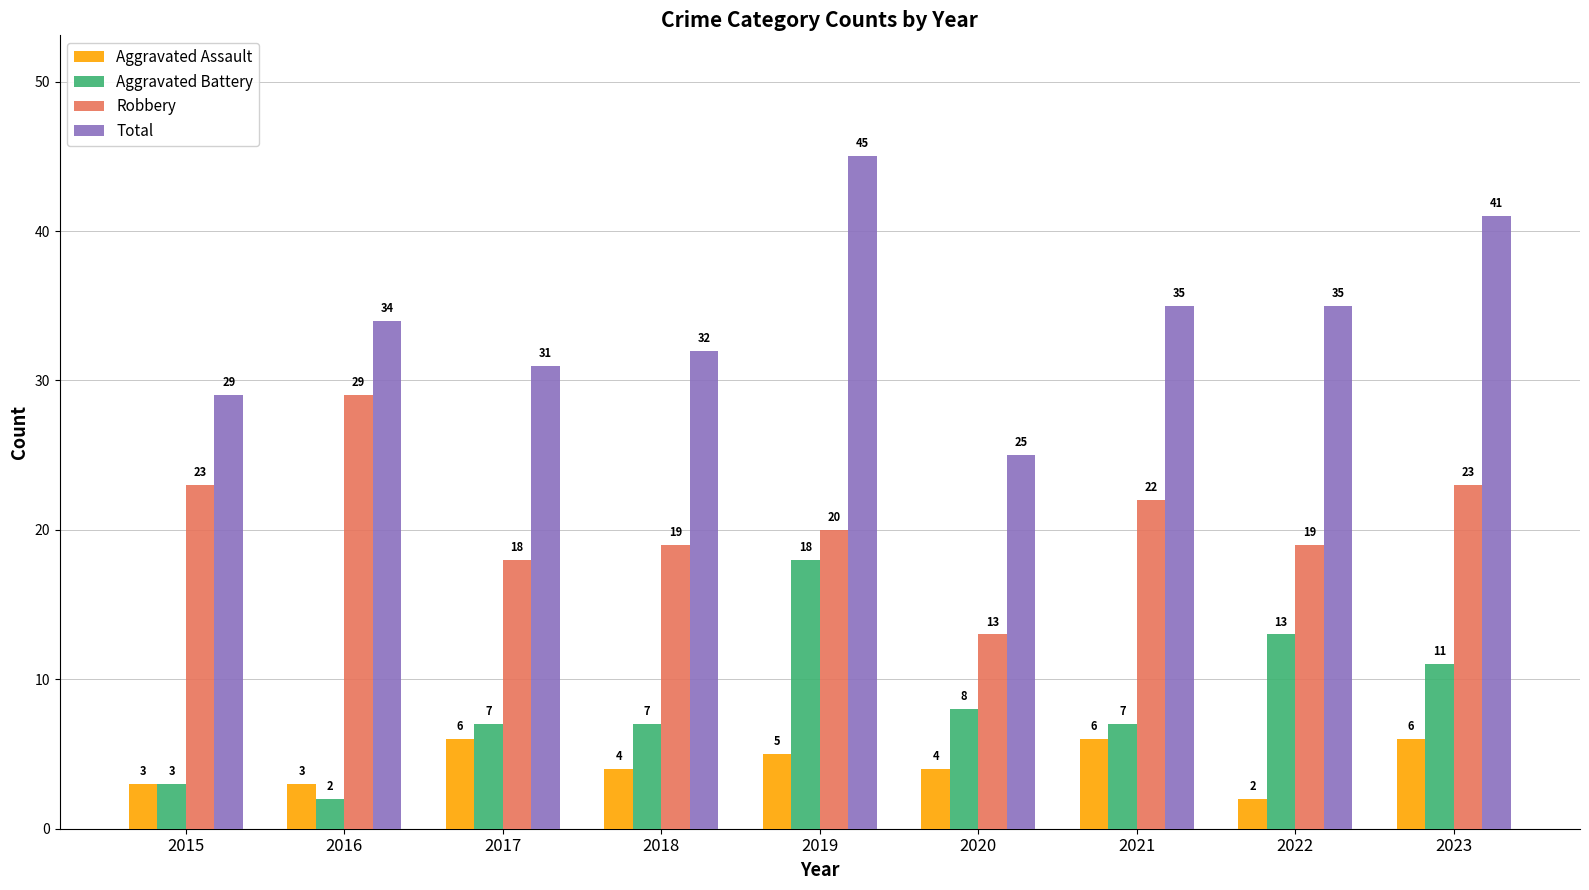

Are the bars horizontal?

No